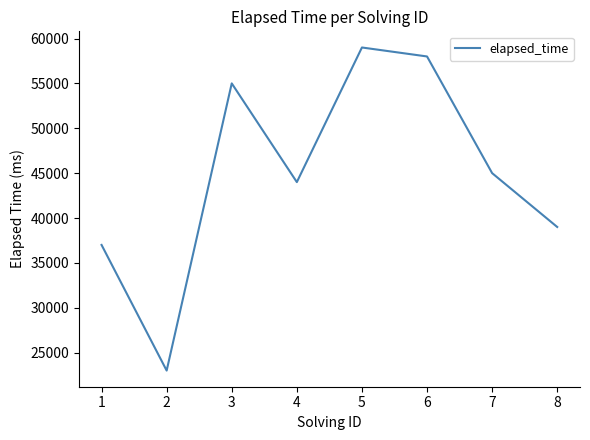

Is it true that the value at 8 is 12334?

False